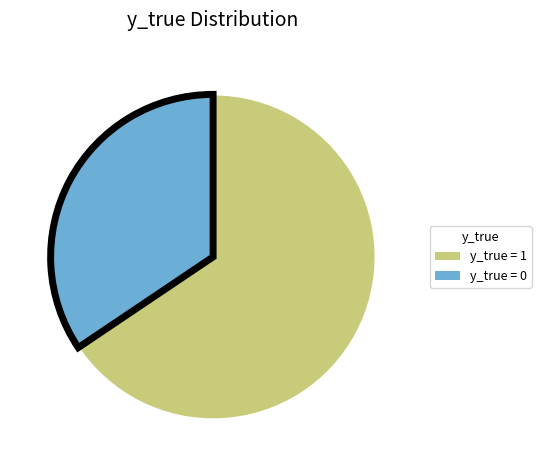

Is there a majority slice in this chart?

Yes